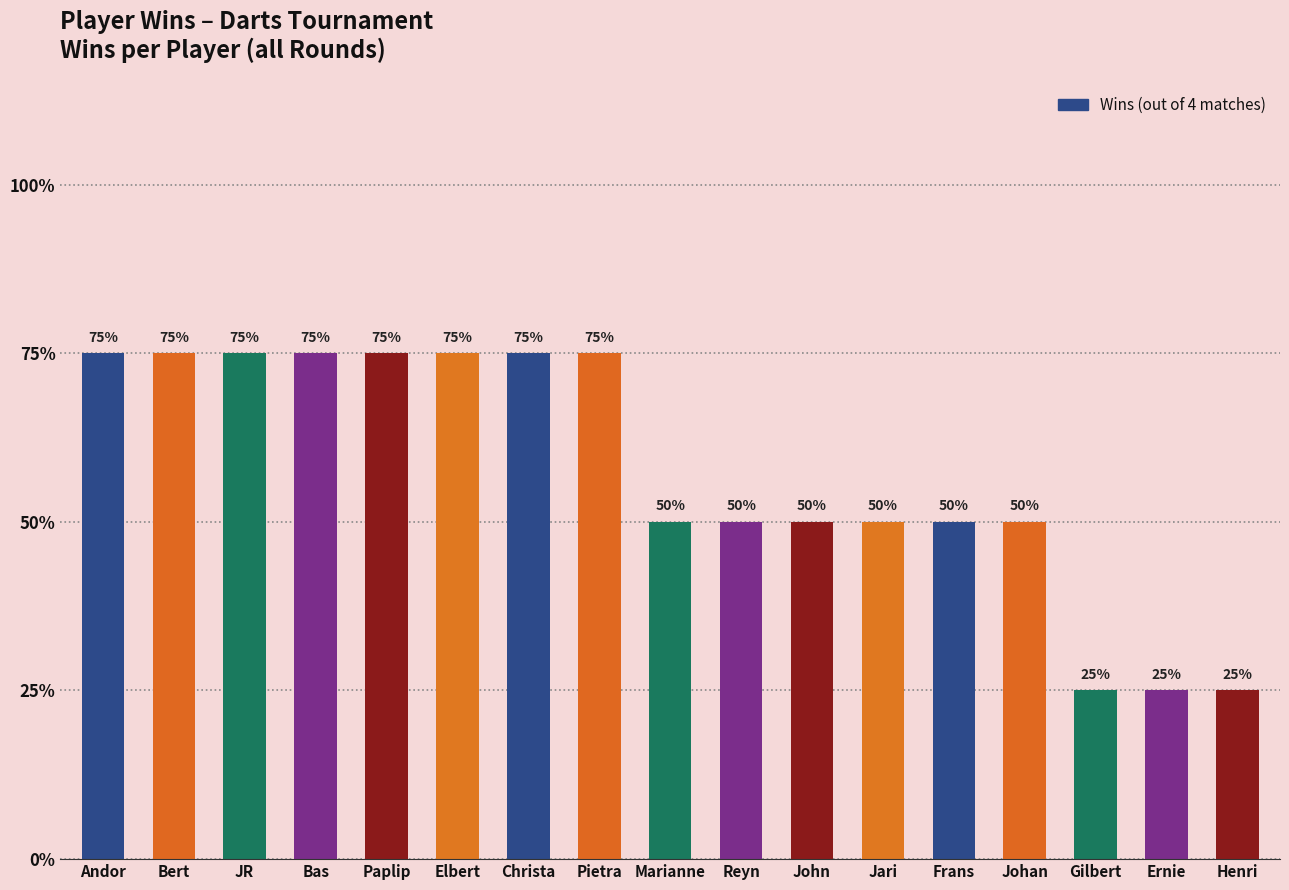

The value at Christa is 3. True or false?

True